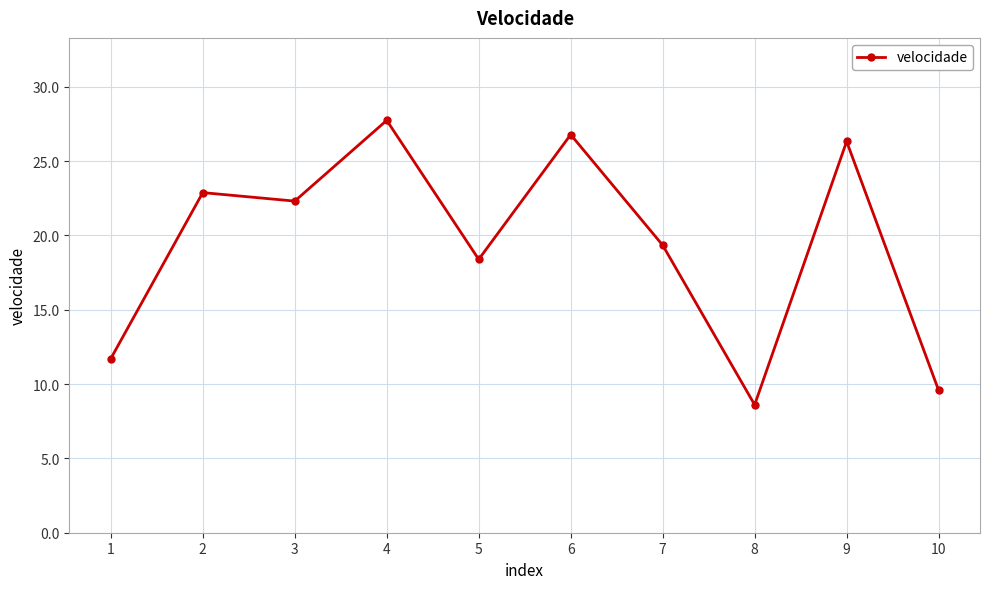

Approximately how many times larger is the value at 6 compared to 10?

2.8